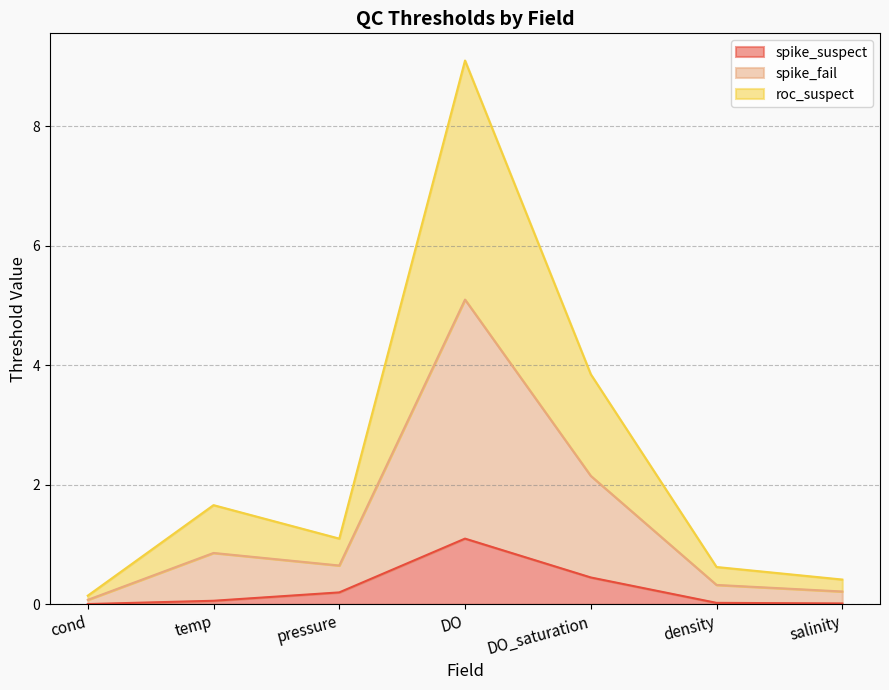

The roc_suspect series shows 0.3 at density. True or false?

True